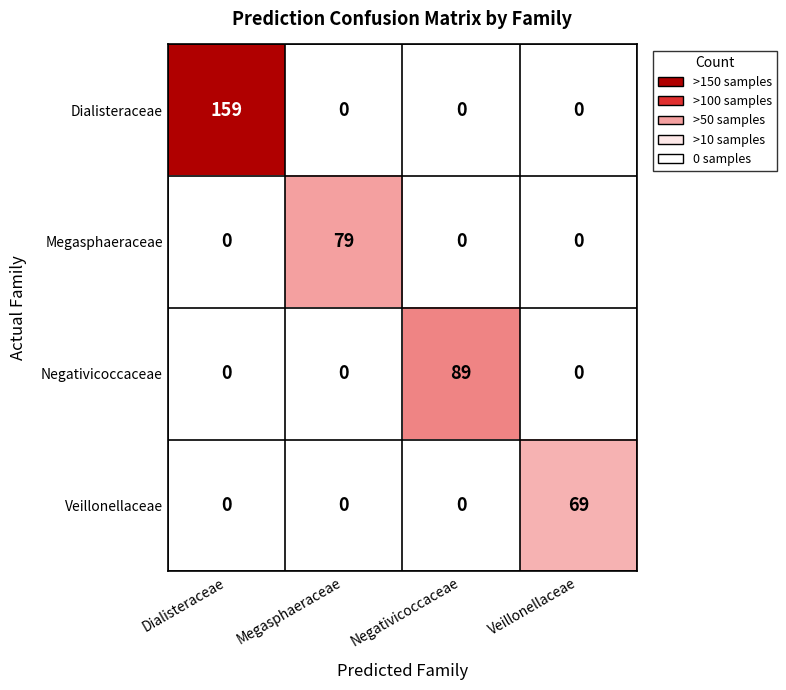

What is the average value of the Veillonellaceae series?

17